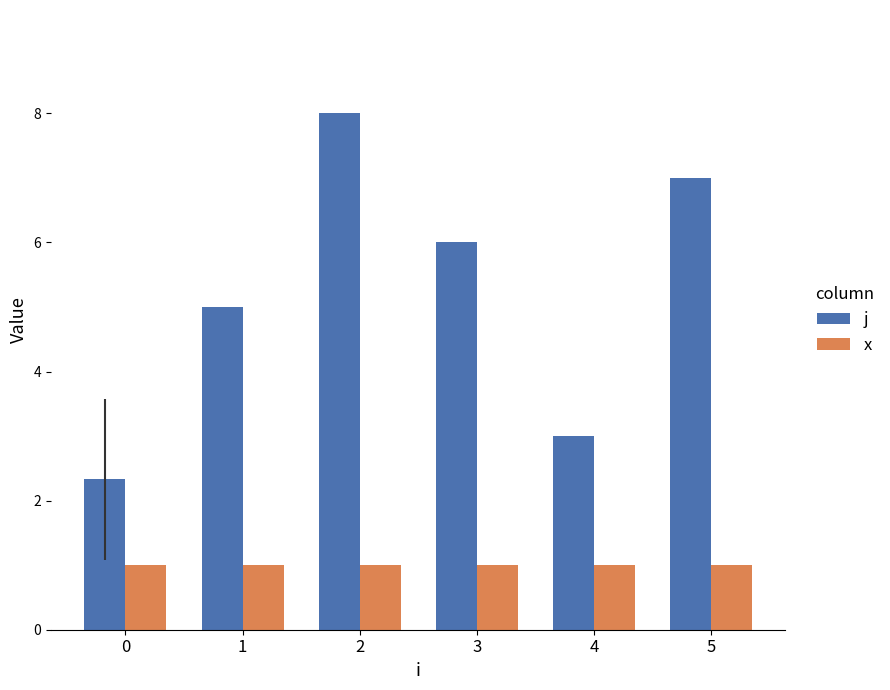

The x series shows 1.0 at 3. True or false?

True